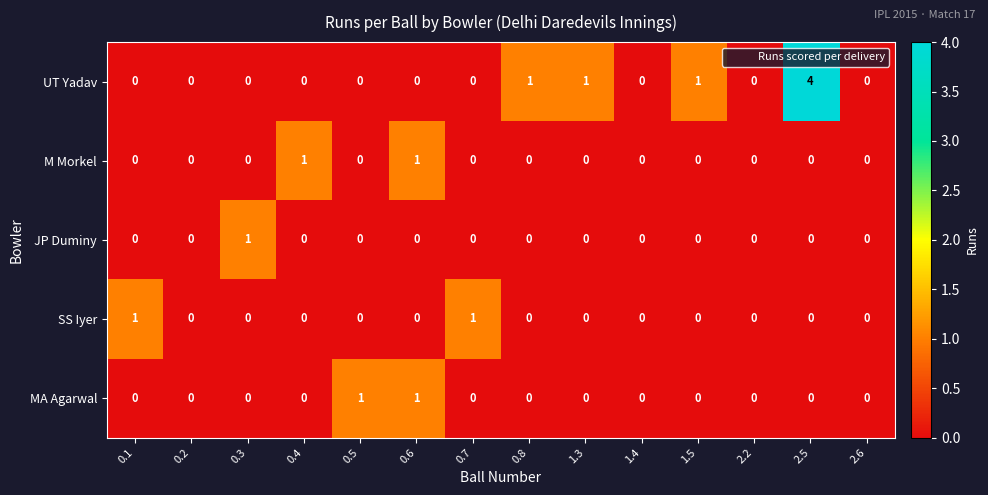

What is the difference between the highest and lowest values at 1.5?

1